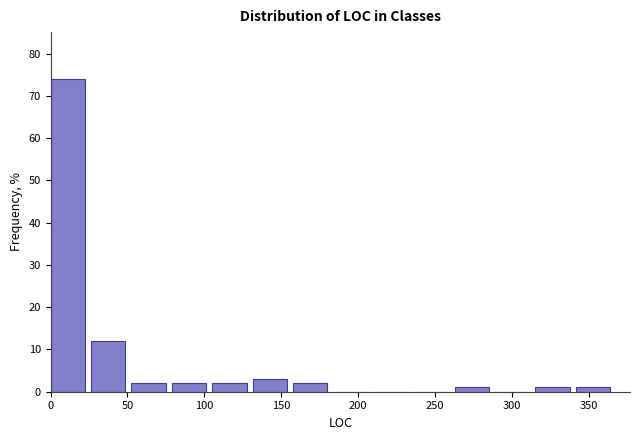

Which range on the x-axis has the tallest bar?

0 to 25